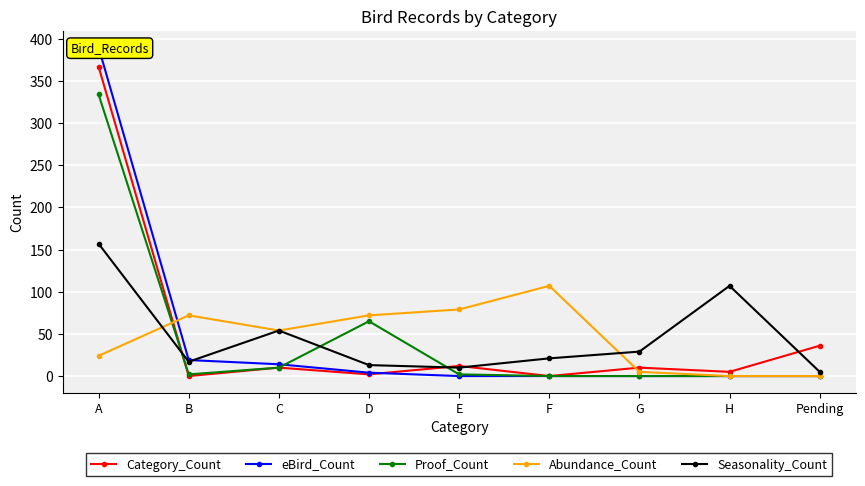

Reading right to left, transcribe all the data shown in this chart.

Category_Count: 36	5	10	0	12	2	10	0	367
eBird_Count: 0	0	0	0	0	4	14	19	390
Proof_Count: 0	0	0	0	2	65	10	2	334
Abundance_Count: 0	0	5	107	79	72	54	72	24
Seasonality_Count: 5	107	29	21	10	13	54	17	157